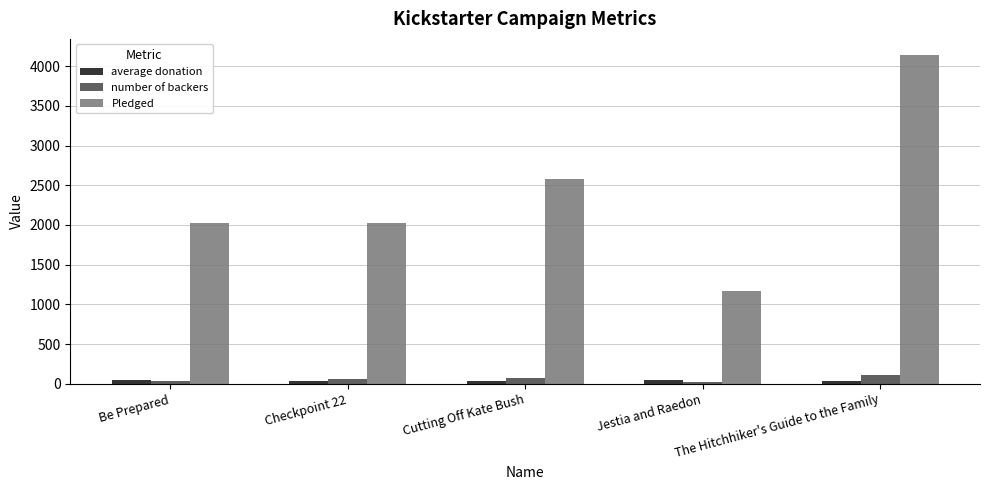

At which category is the sum across all series the highest?

The Hitchhiker's Guide to the Family